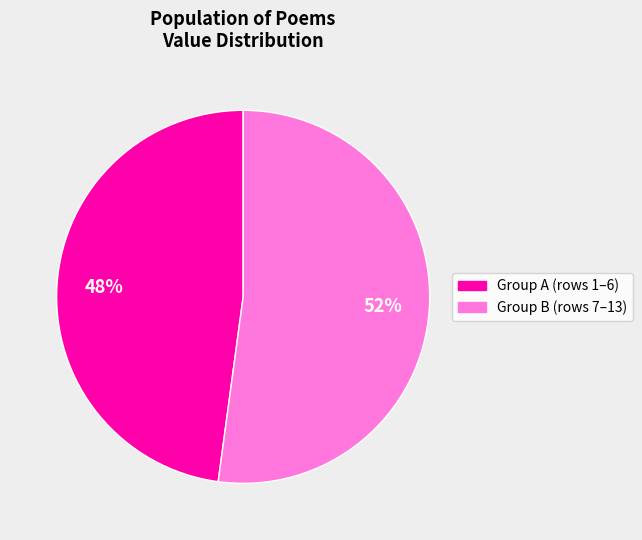

To the nearest percent, what is the difference between the largest and smallest slice percentages?

4%